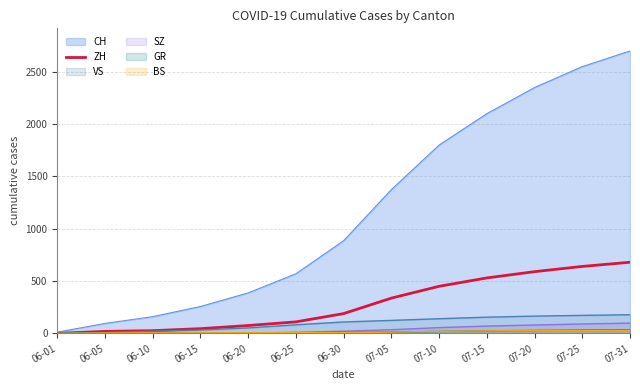

What is the maximum value shown in the chart?

2700